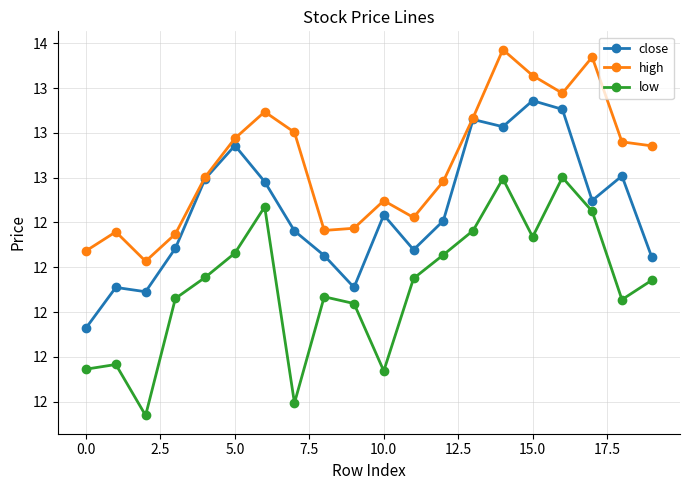

What is the maximum value for close?

13.2